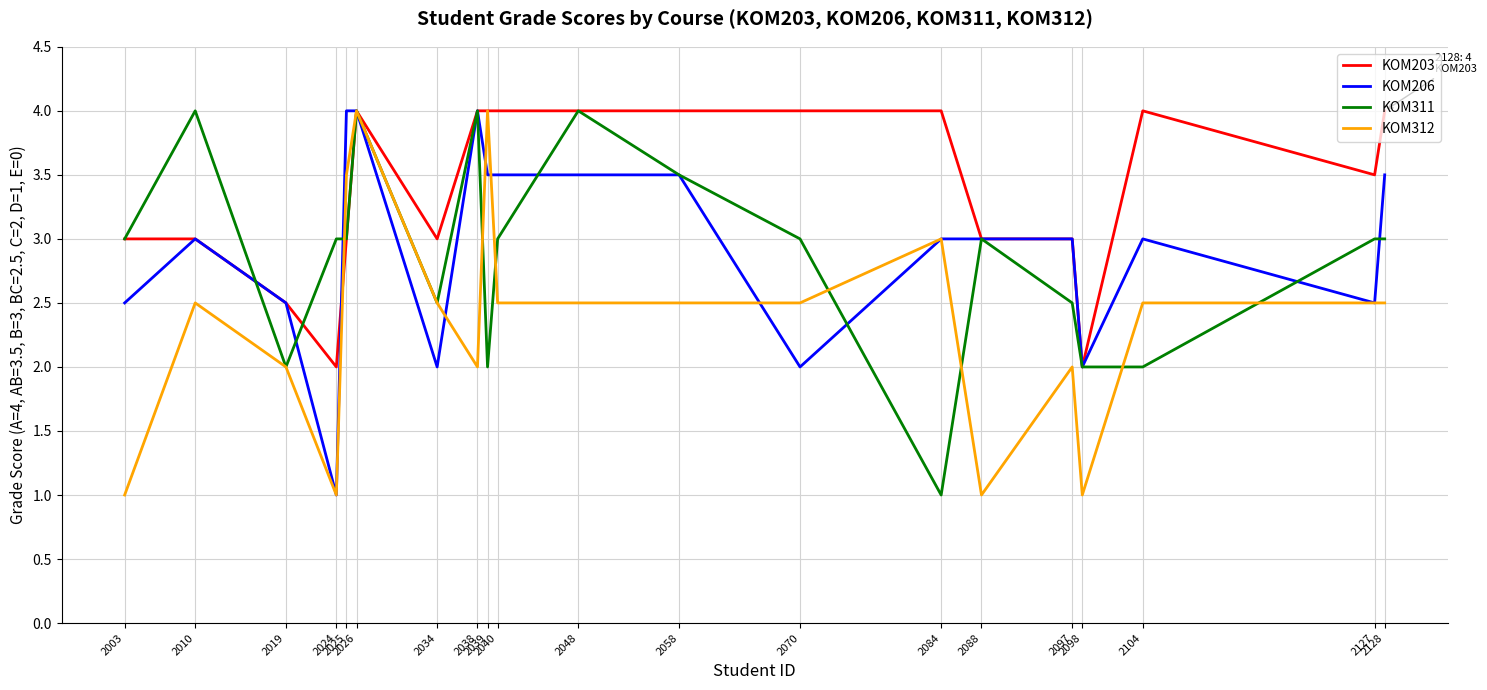

Which series has the largest total across all categories?

KOM203